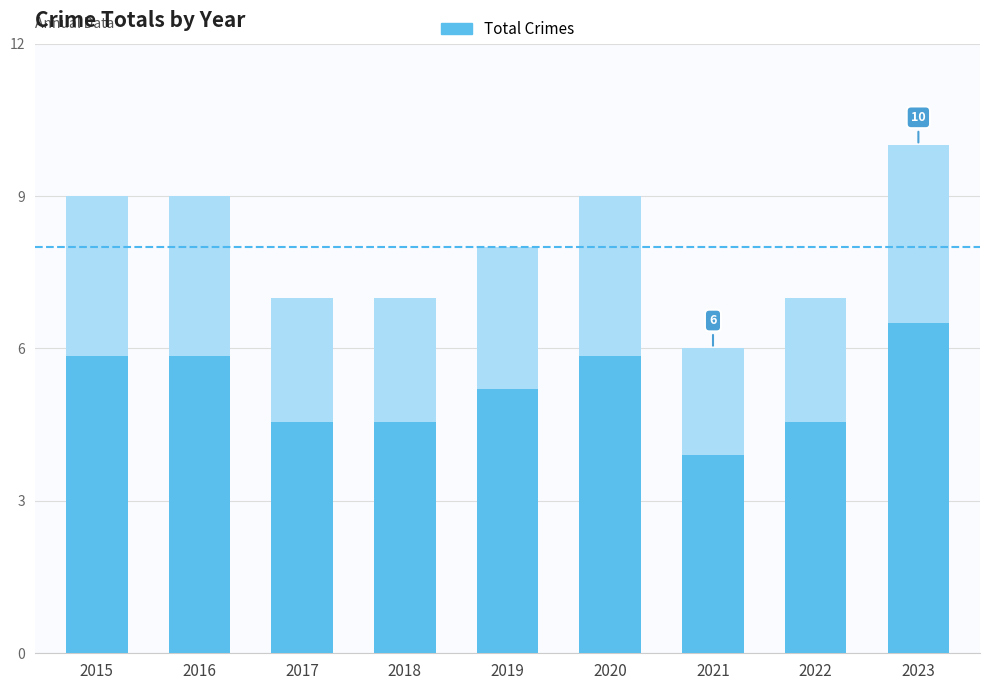

Where is the data nearest to the value 8?

2019